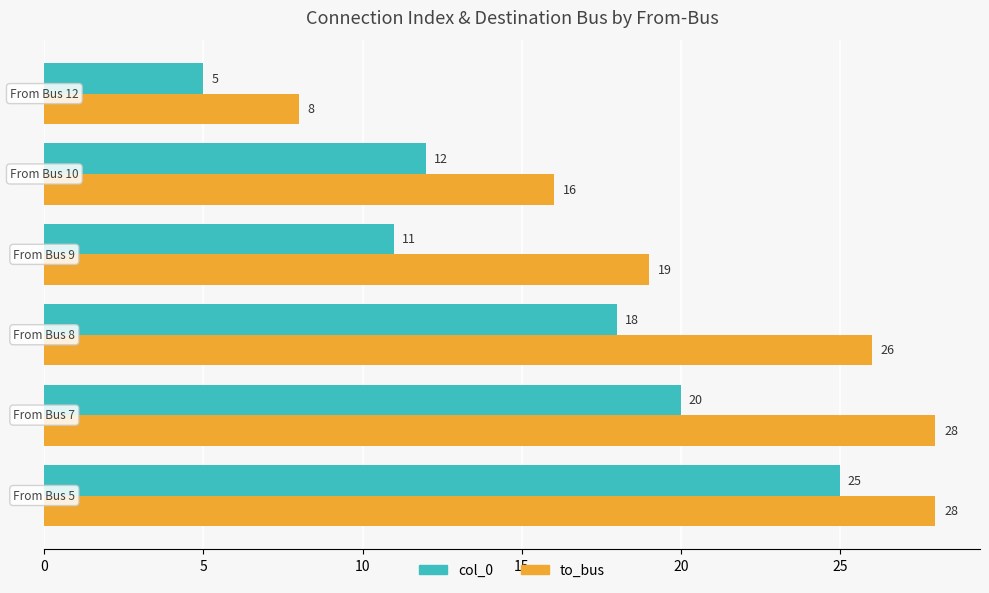

What is the minimum value for col_0?

5